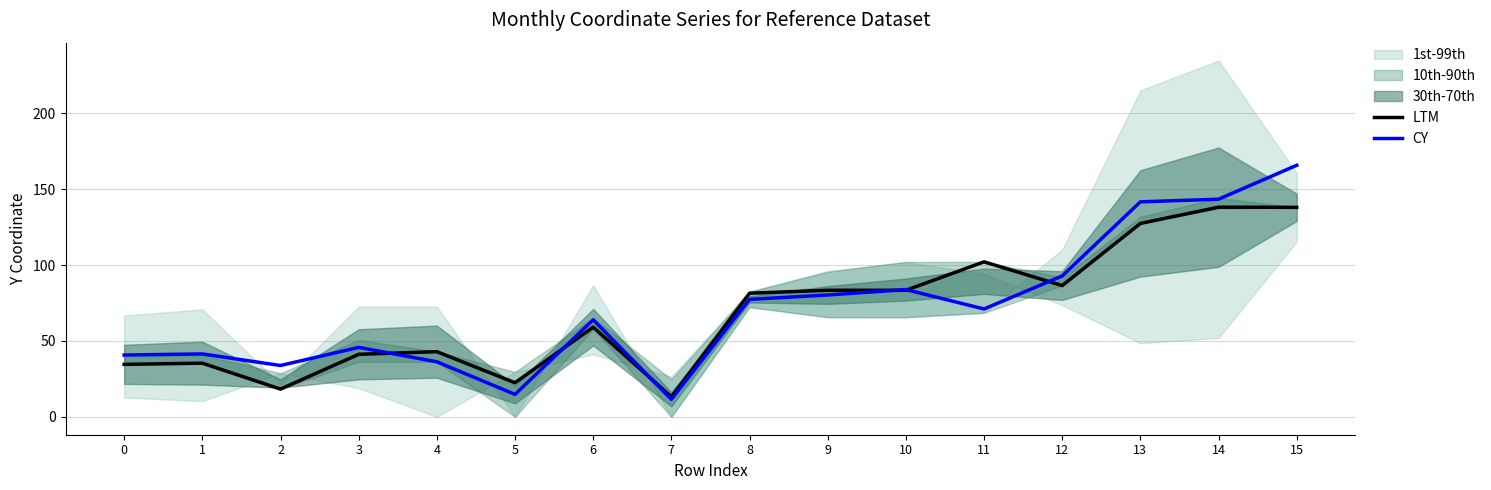

How many data points in LTM are above 81?

8